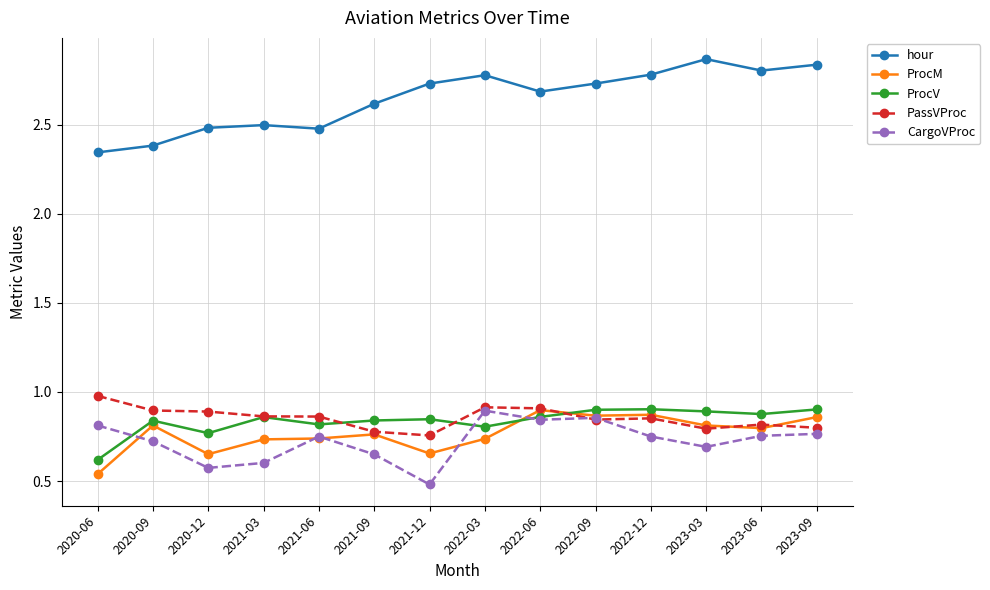

What is the difference between the maximum and minimum values in the PassVProc series?

0.2